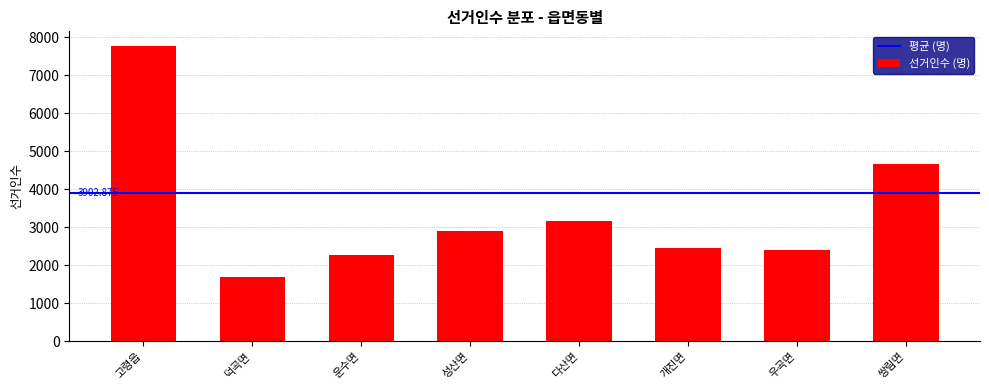

What is the change in value from 고령읍 to 우곡면?

-5357